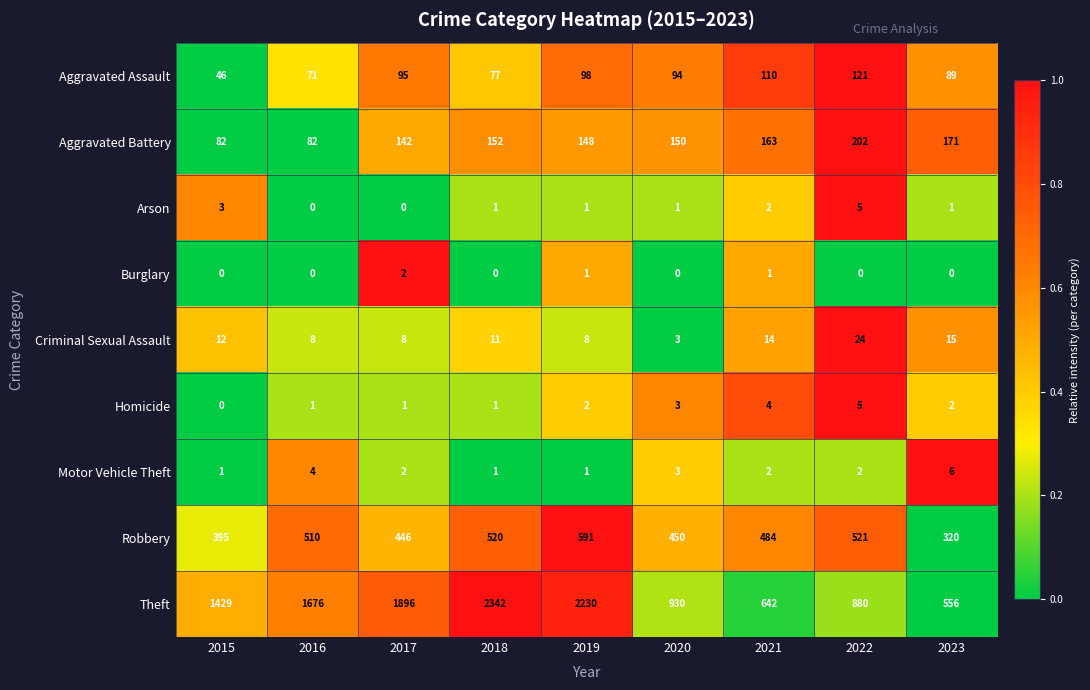

What is the total value across all series at 2023?

1160